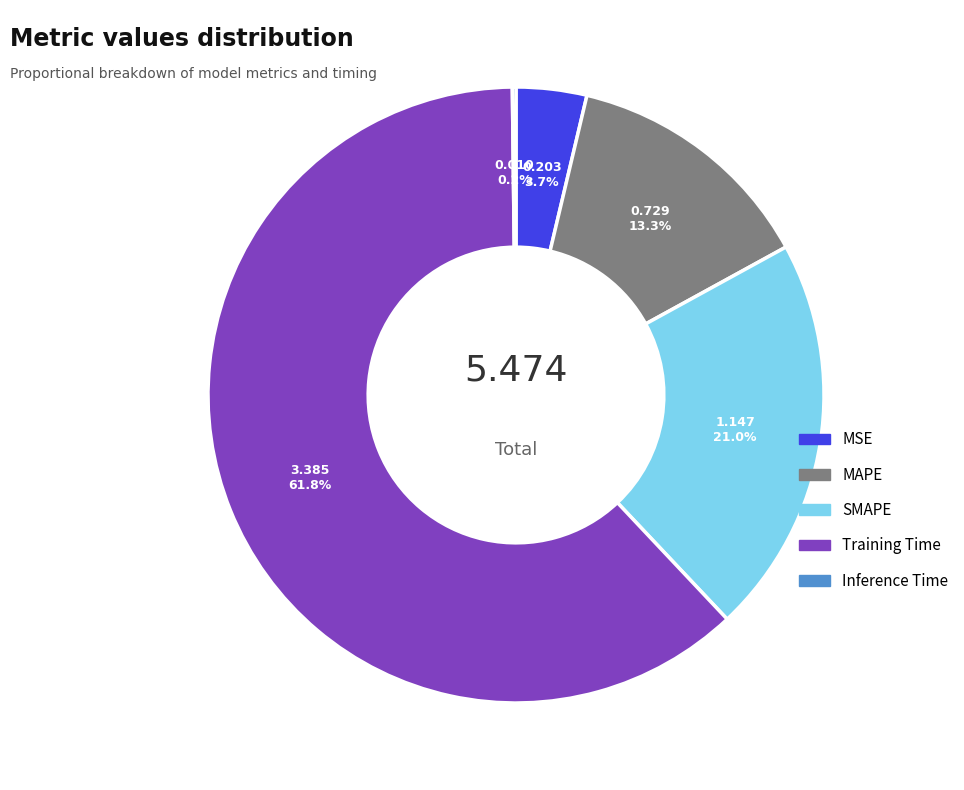

What percentage is the SMAPE slice, to the nearest percent?

21%